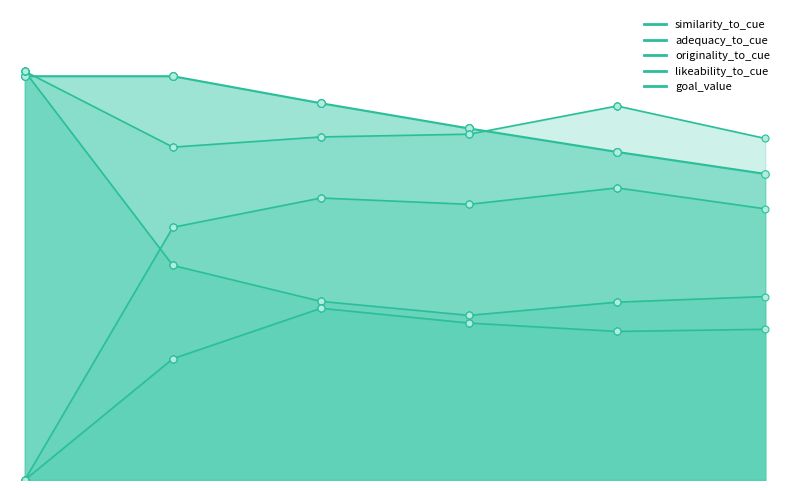

Is the value of goal_value at 3 greater than the value of similarity_to_cue at 3?

Yes